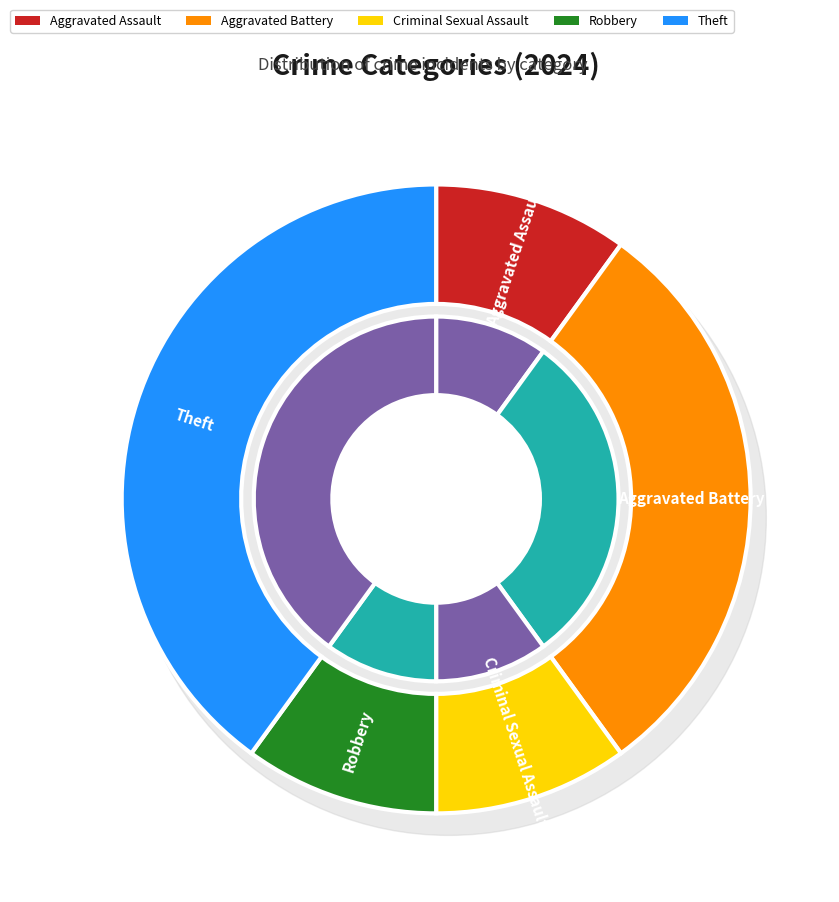

Which slice is the smallest?

Aggravated Assault